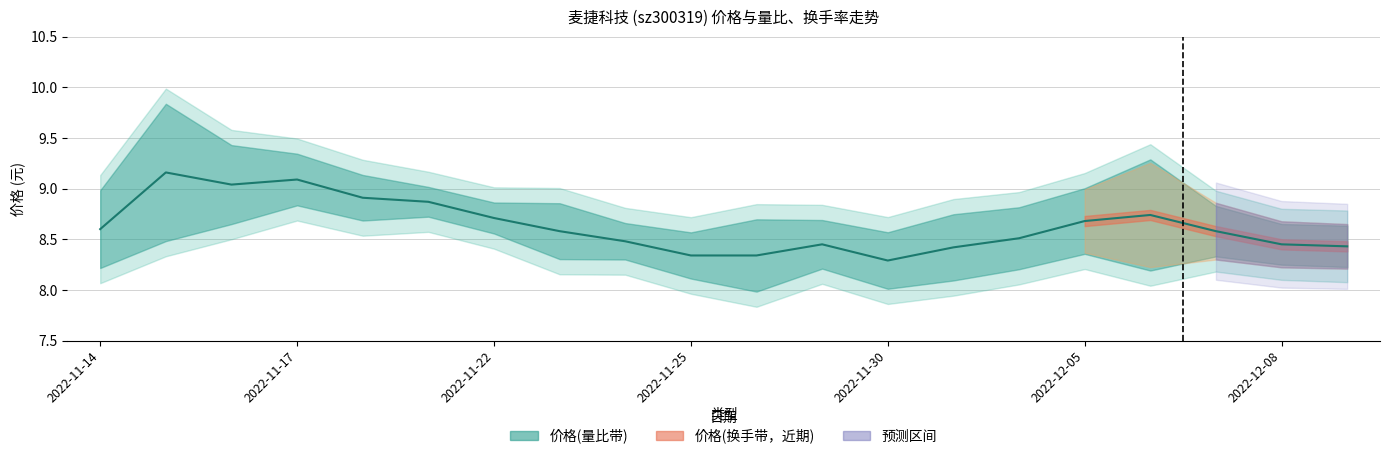

What is the difference between the maximum and second lowest values in the 价格 series?

0.8